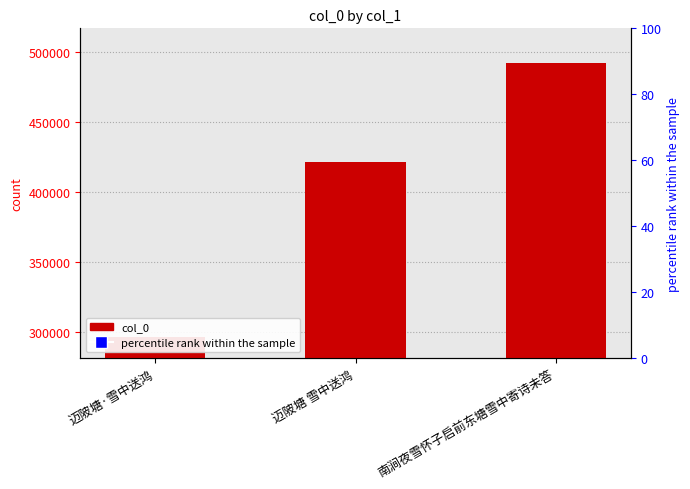

What is the label of the 3rd bar from the left?

南涧夜雪怀子启前东塘雪中寄诗未答